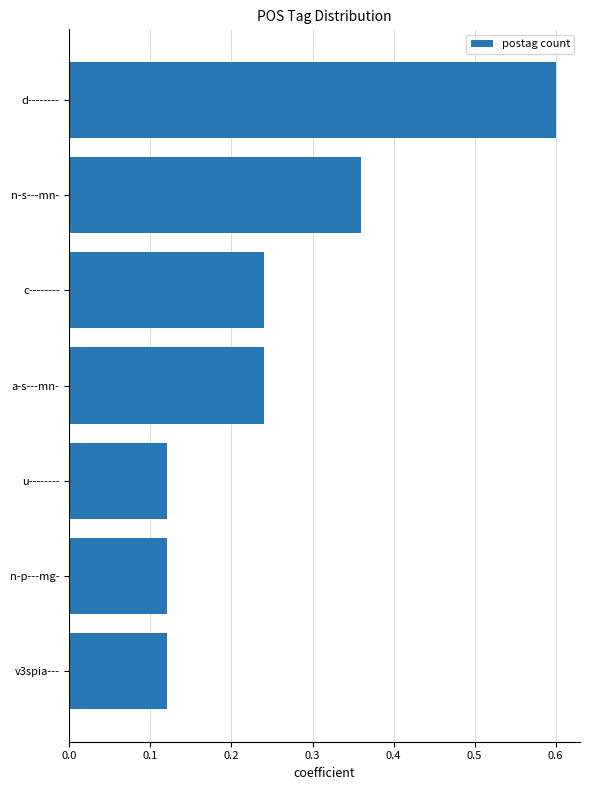

What is the difference between the values at u-------- and d--------?

0.5